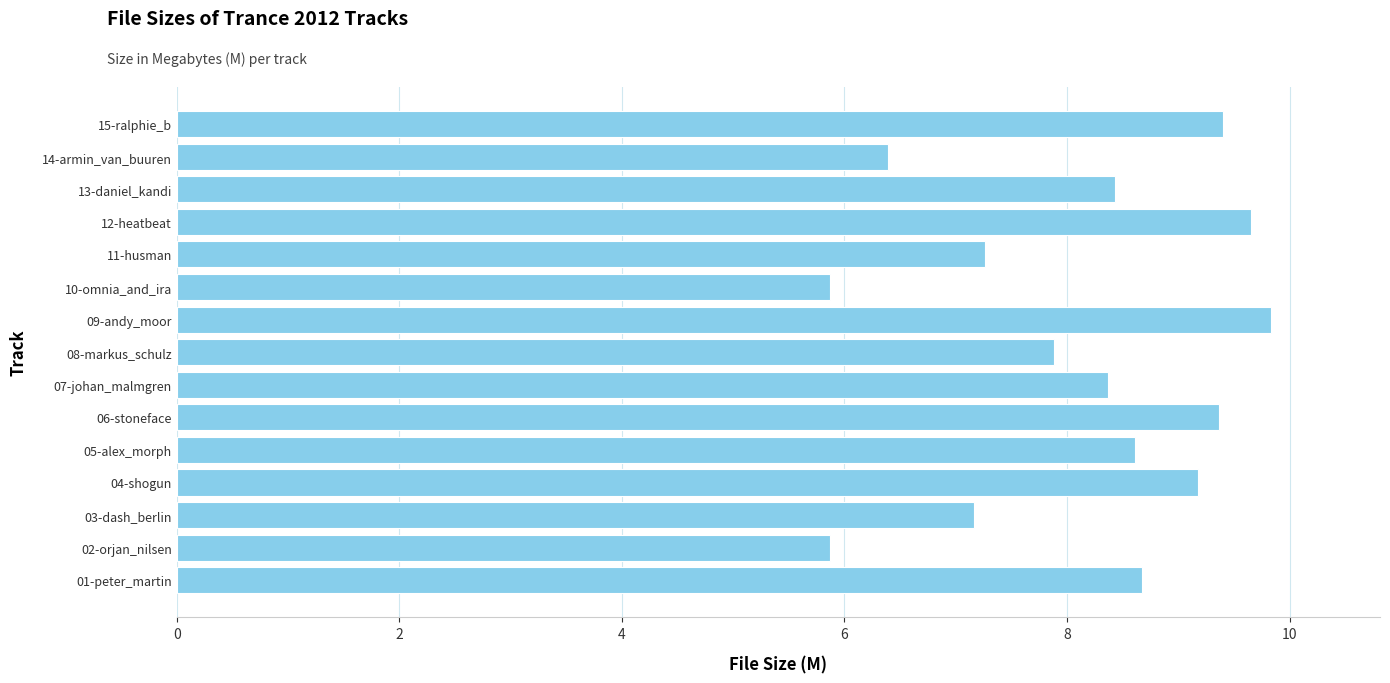

What is the change in value from 07-johan_malmgren to 11-husman?

-1.1